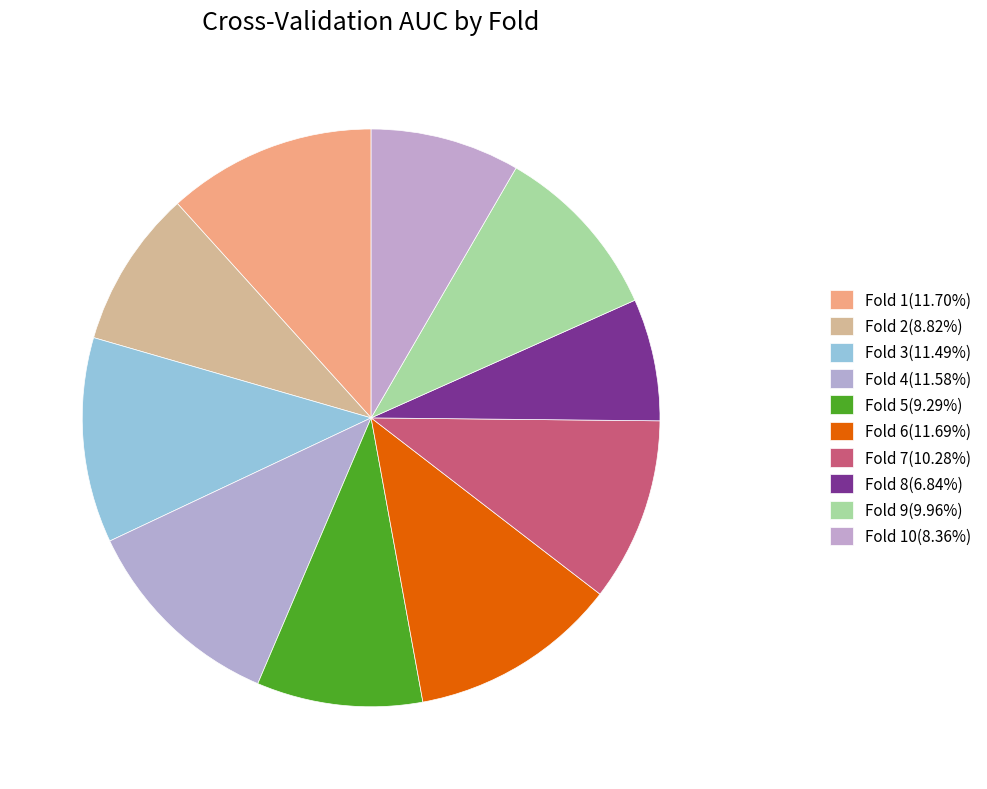

Rank the categories by value from highest to lowest.

Fold 1, Fold 6, Fold 4, Fold 3, Fold 7, Fold 9, Fold 5, Fold 2, Fold 10, Fold 8